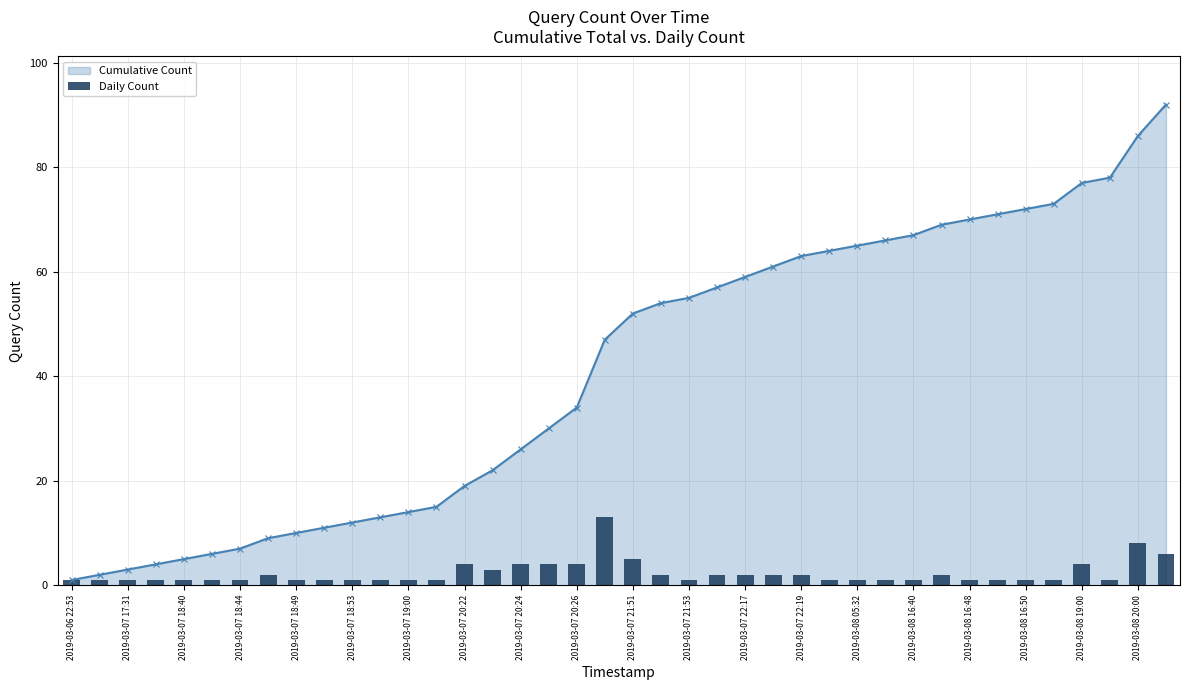

The value of Cumulative Count at 2019-03-07 21:51 is 52. True or false?

True